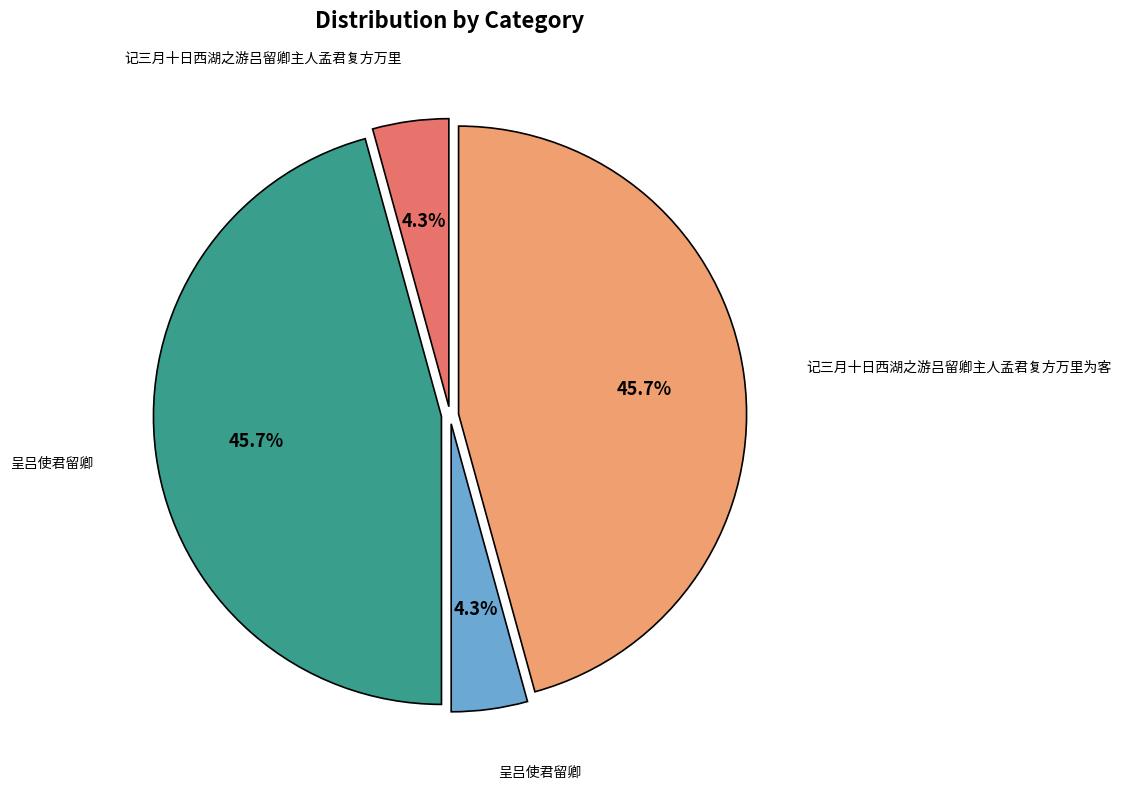

Does any single category account for the majority?

No